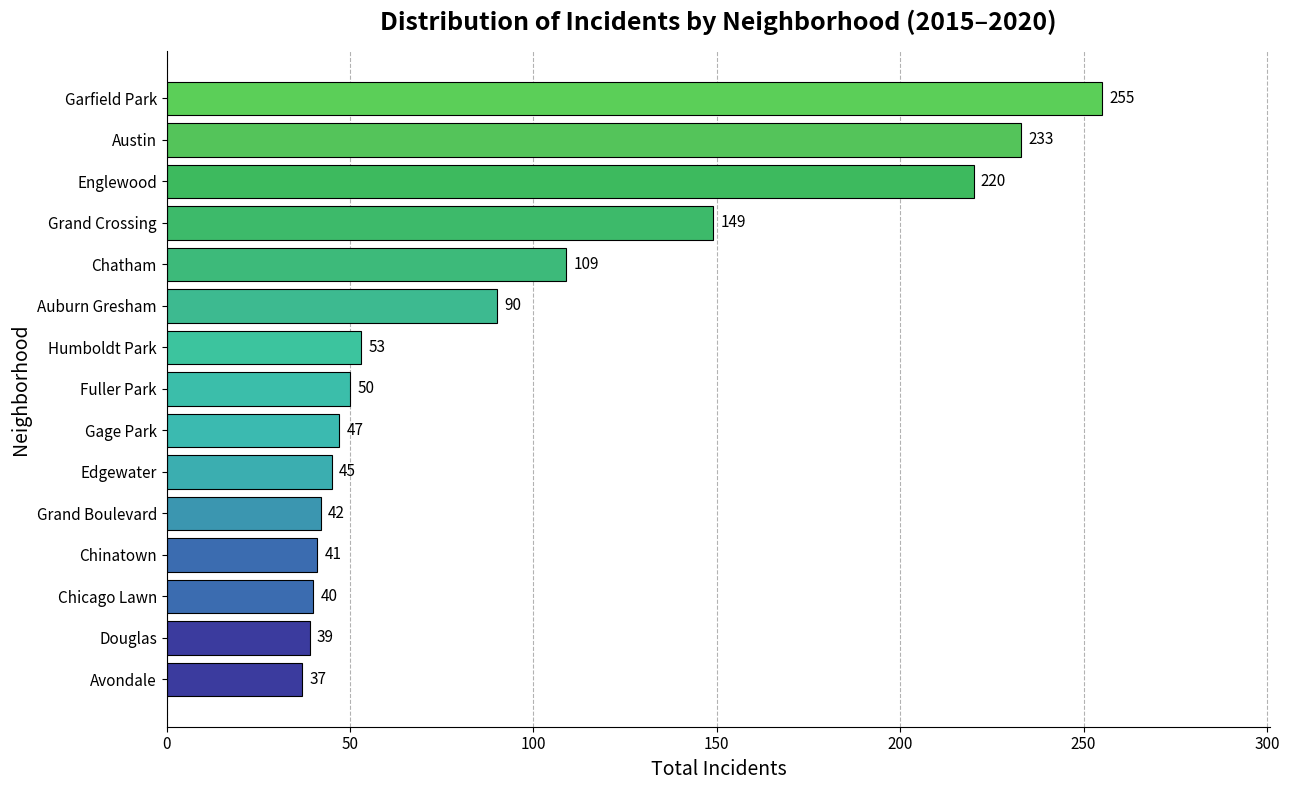

Does the chart contain stacked bars?

No